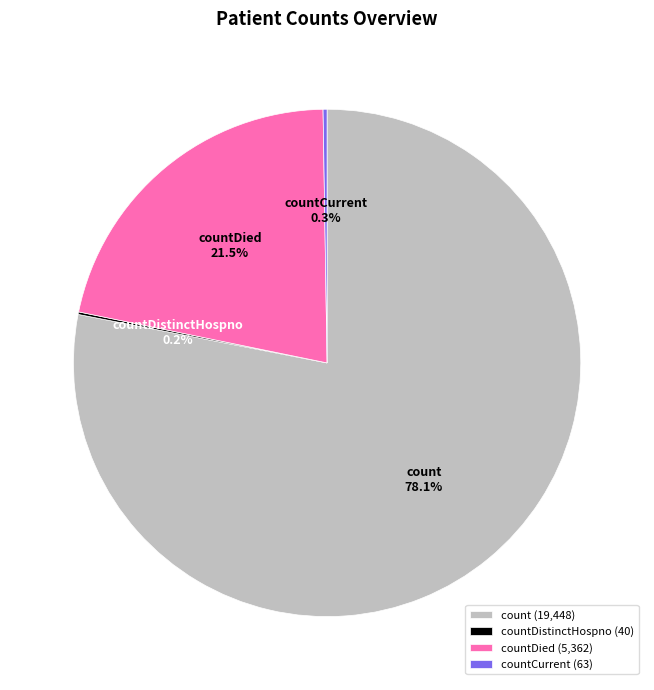

Is countDied the majority of the pie?

No